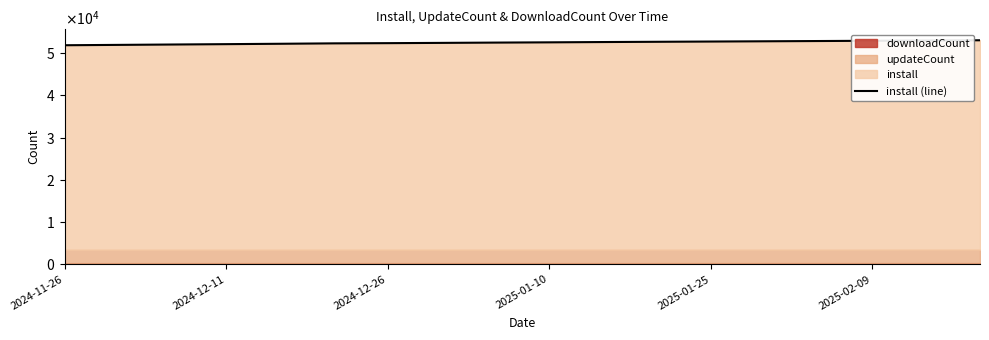

Reading left to right, extract all data points from this chart.

51844	51928	52016	52102	52191	52289	52337	52401	52470	52530	52600	52660	52720	52780	52840	52900	52960	53020